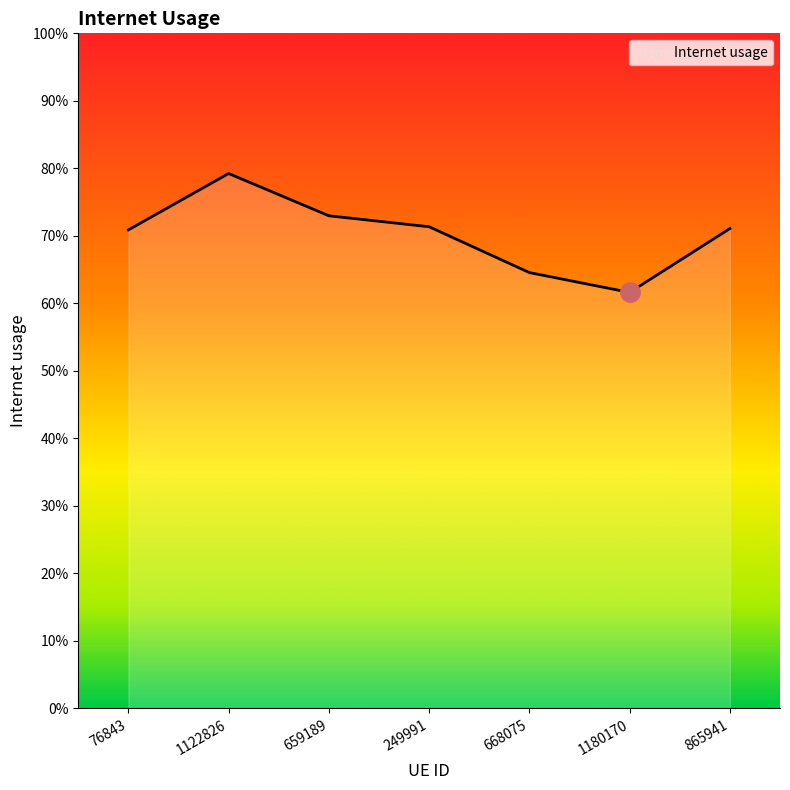

Does the chart display data point markers on the line(s)?

No